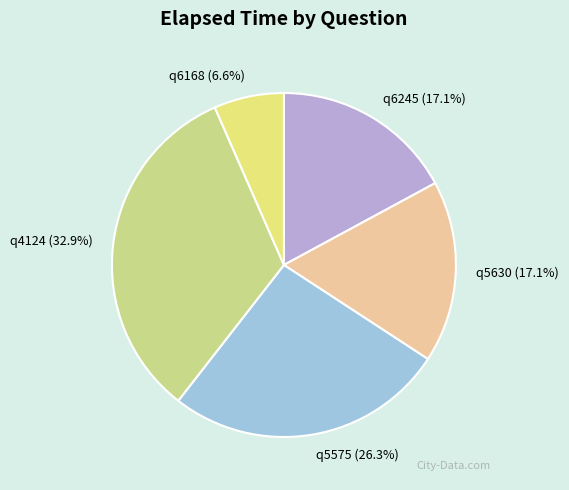

Is there a majority slice in this chart?

No